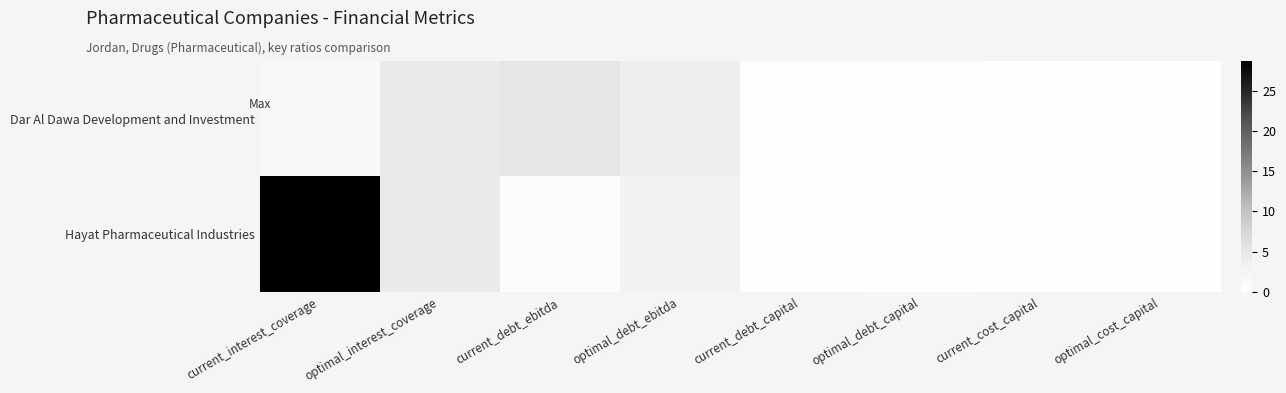

Rank the series by their maximum value, from lowest to highest.

Dar Al Dawa Development and Investment, Hayat Pharmaceutical Industries